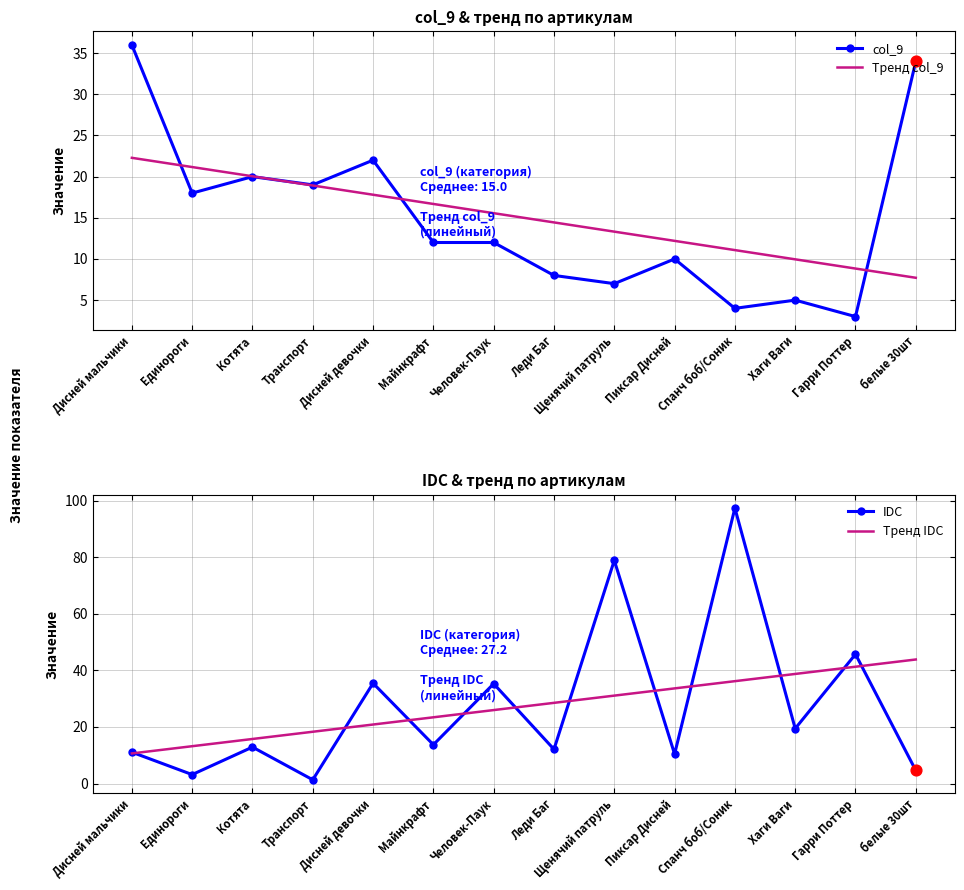

Which series reaches the maximum Y coordinate?

IDC